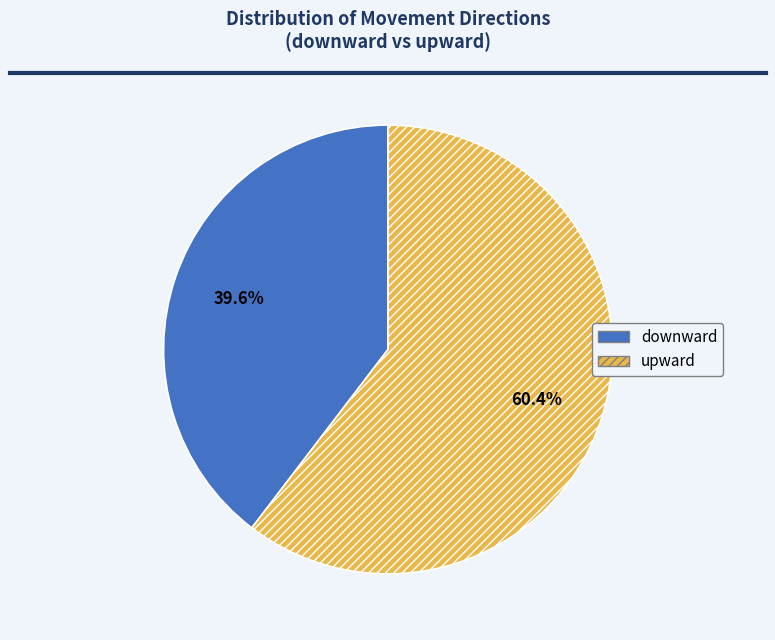

Does downward account for over 50% of the chart?

No